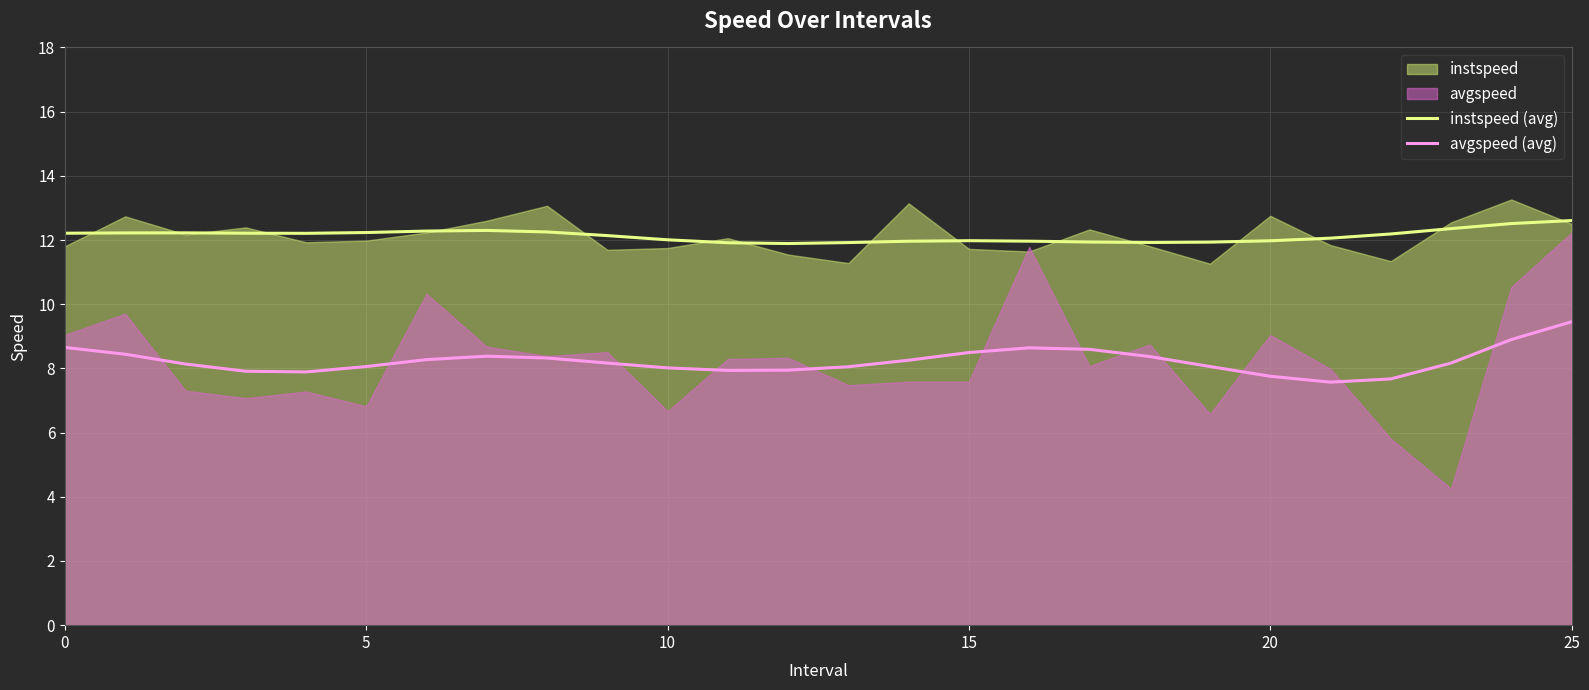

What is the lowest value of the avgspeed (avg) series?

7.6